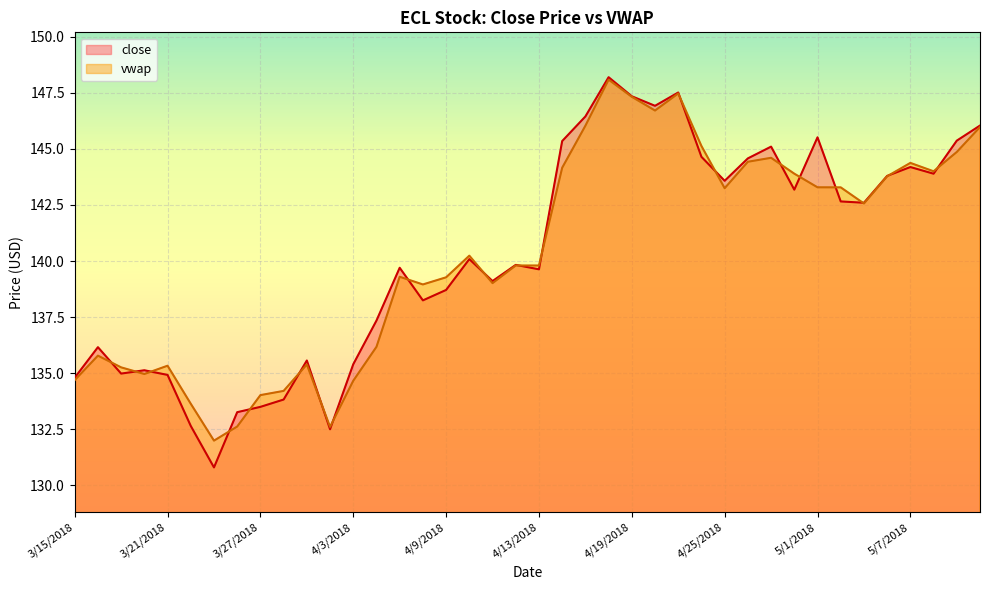

Reading right to left, list all the values displayed in this chart.

close: 146.0	145.4	143.9	144.2	143.8	142.6	142.7	145.5	143.2	145.1	144.6	143.6	144.6	147.5	146.9	147.3	148.2	146.4	145.3	139.6	139.8	139.1	140.1	138.7	138.2	139.7	137.3	135.4	132.5	135.6	133.8	133.5	133.3	130.8	132.6	134.9	135.1	135.0	136.2	134.8
vwap: 146.0	144.9	144.0	144.4	143.8	142.6	143.3	143.3	143.9	144.6	144.4	143.2	145.1	147.5	146.7	147.3	148.1	146.0	144.2	139.8	139.8	139.0	140.2	139.3	139.0	139.3	136.2	134.7	132.6	135.4	134.2	134.0	132.6	132.0	133.6	135.3	135.0	135.3	135.8	134.7